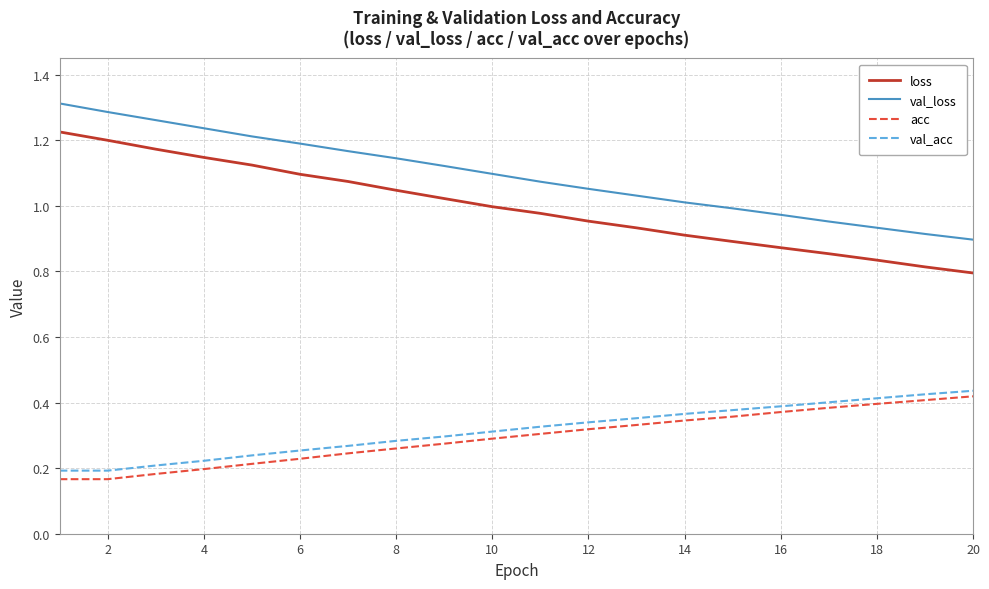

Which series has the widest spread of values?

loss